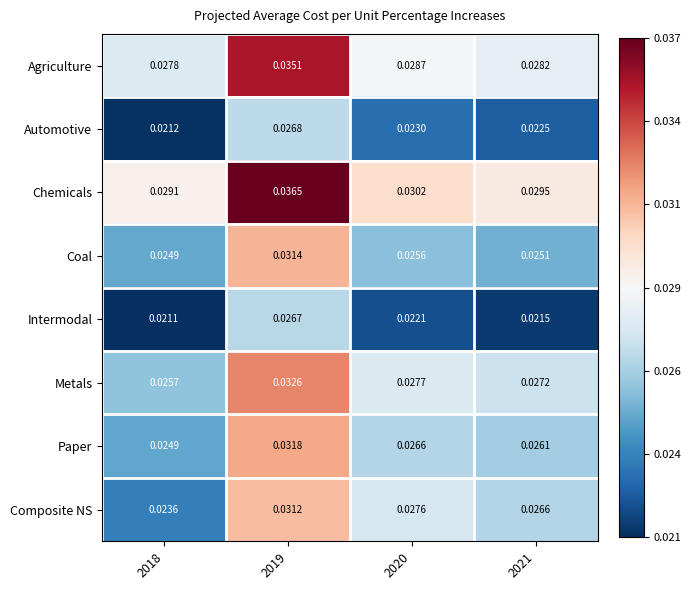

Is the value of Agriculture at 2020 greater than the value of Intermodal at 2020?

Yes